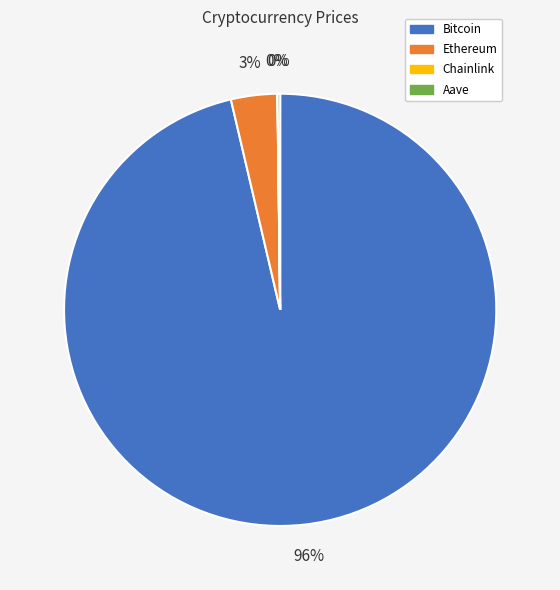

True or false: Ethereum accounts for 3% of the total.

True